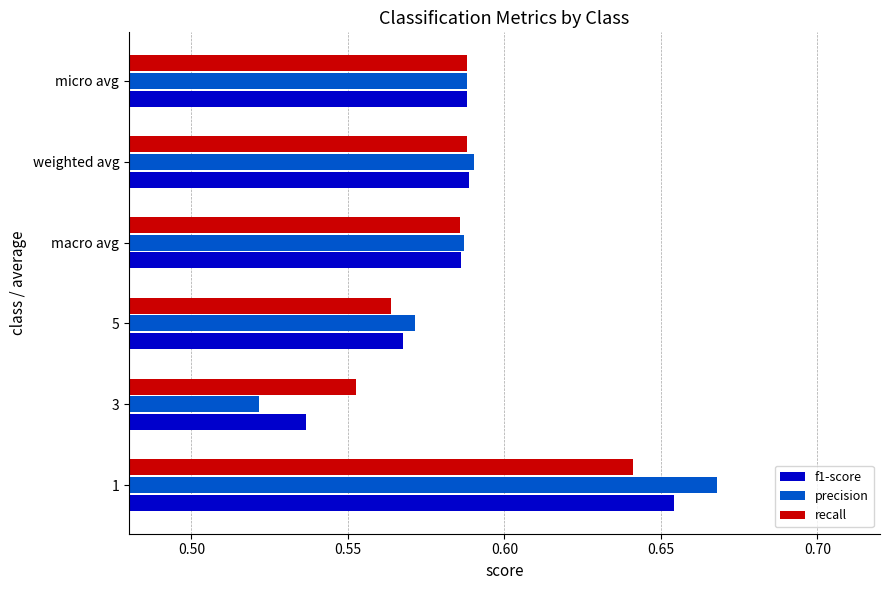

Which series changed the most between 1 and macro avg?

precision